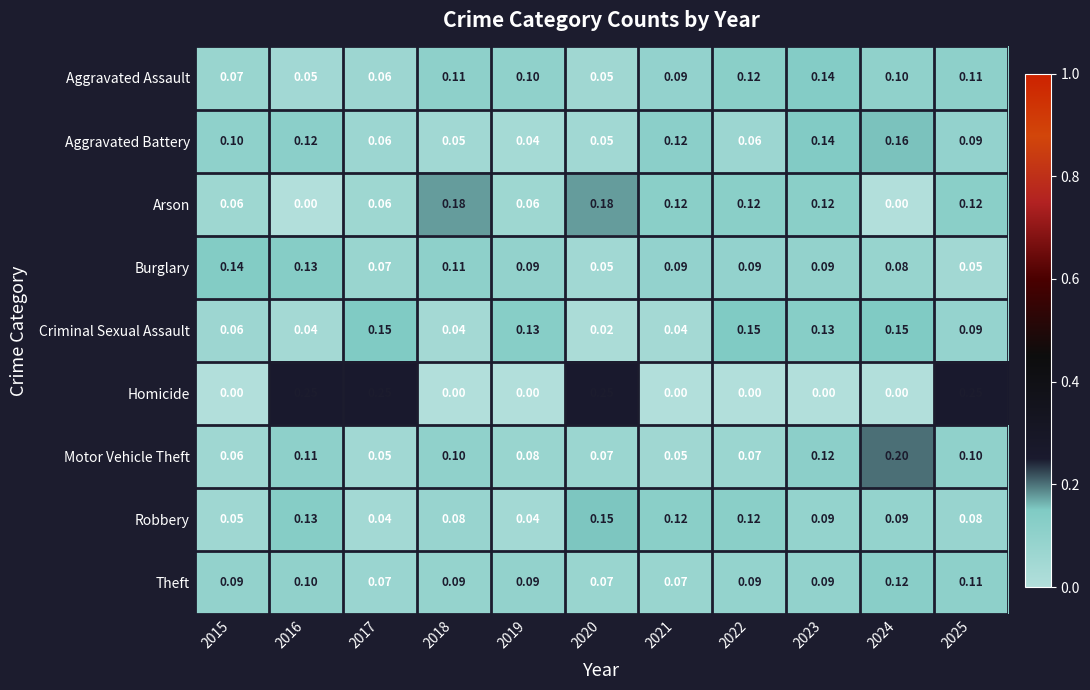

Which series has the largest total across all categories?

Arson